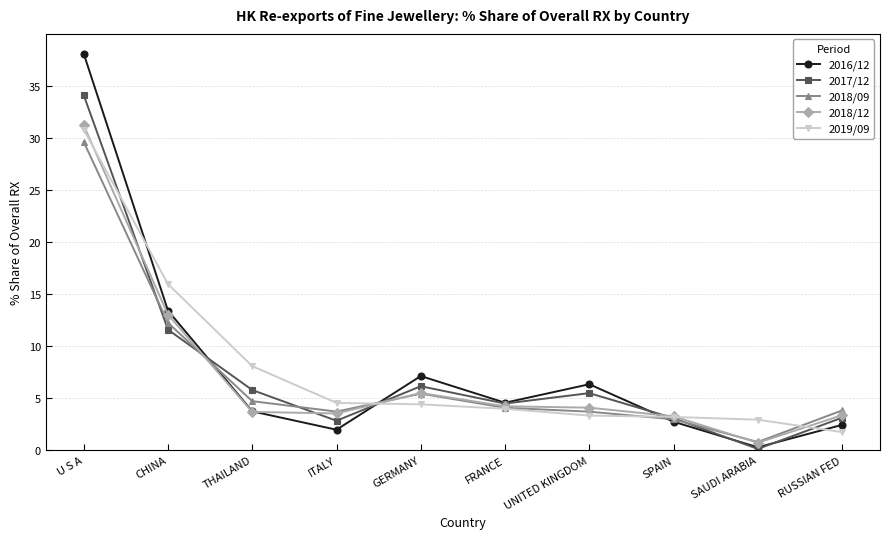

What is the difference between the 2018/09 values at SAUDI ARABIA and CHINA?

11.5